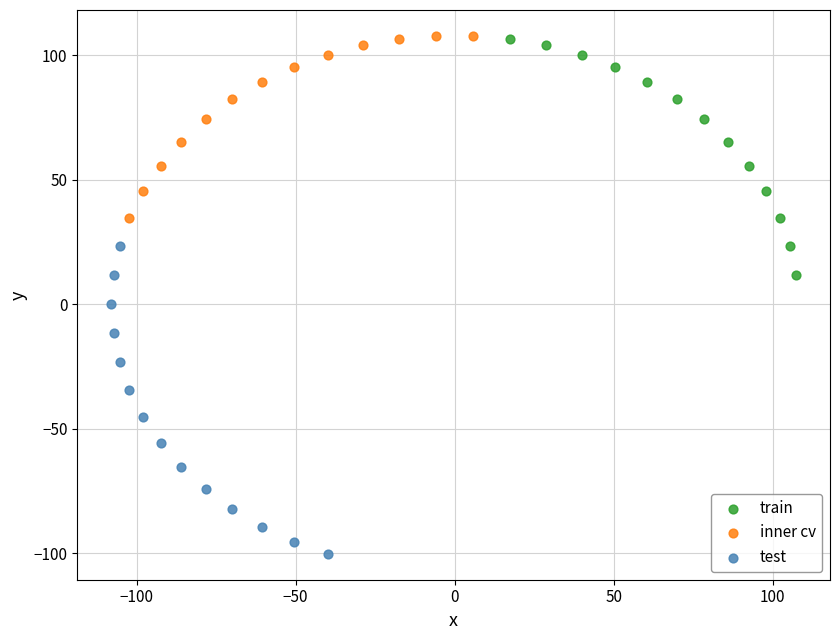

Which series has the largest Y range (max minus min)?

test